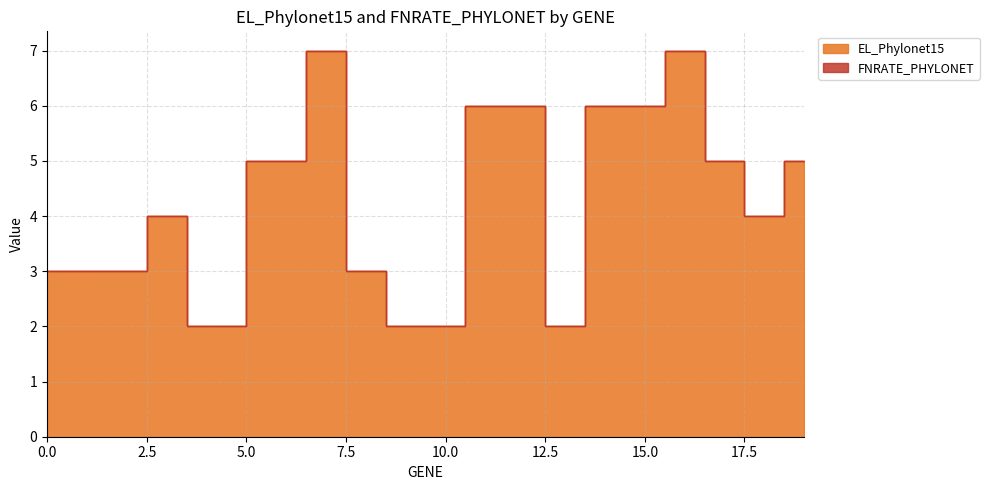

The chart shows a value of 4 at 8. True or false?

False